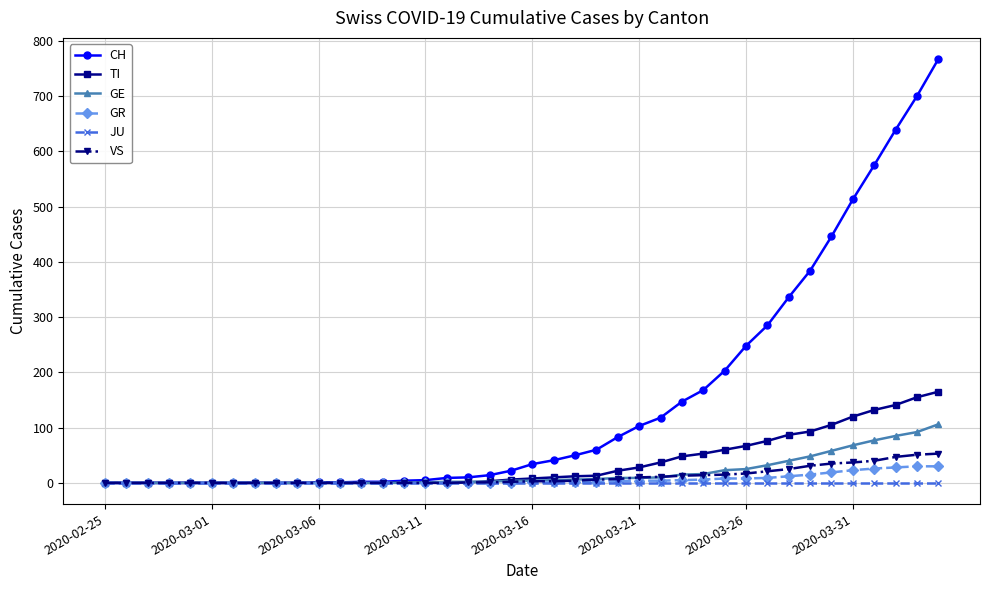

Count the number of categories in the chart.

40